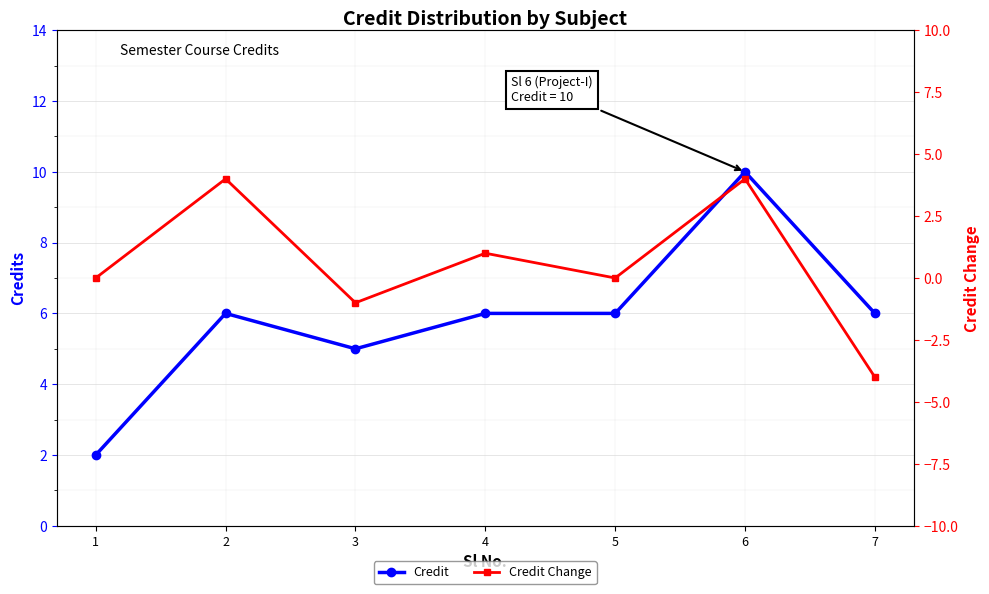

What are all the series names shown in the legend?

Credit, Credit Change